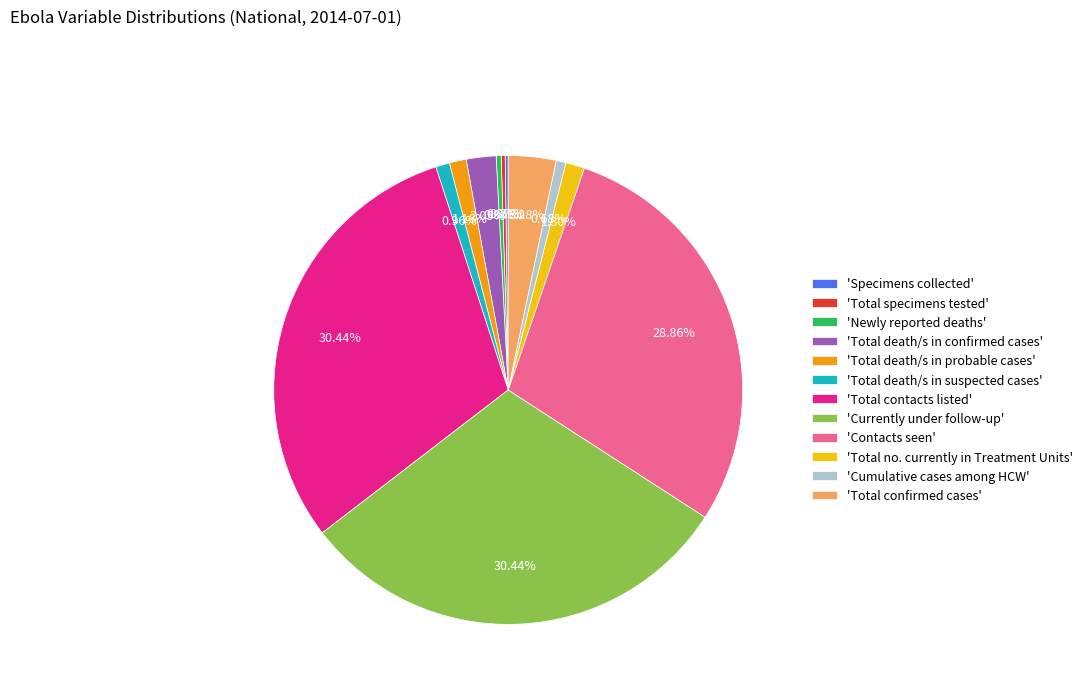

What is the ratio of the value at 'Newly reported deaths' to the value at 'Total no. currently in Treatment Units'?

0.3